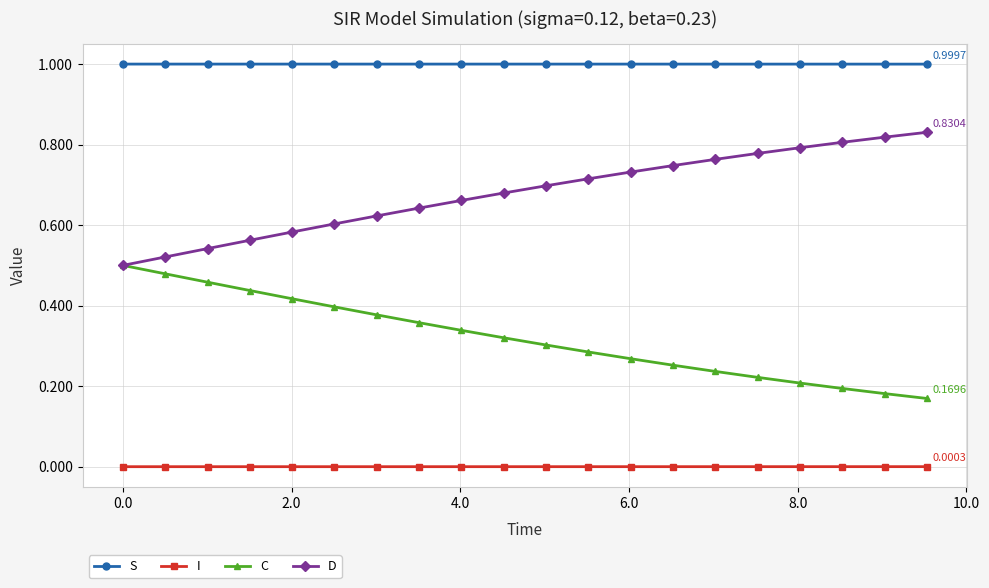

True or false: S and I intersect in this chart.

False